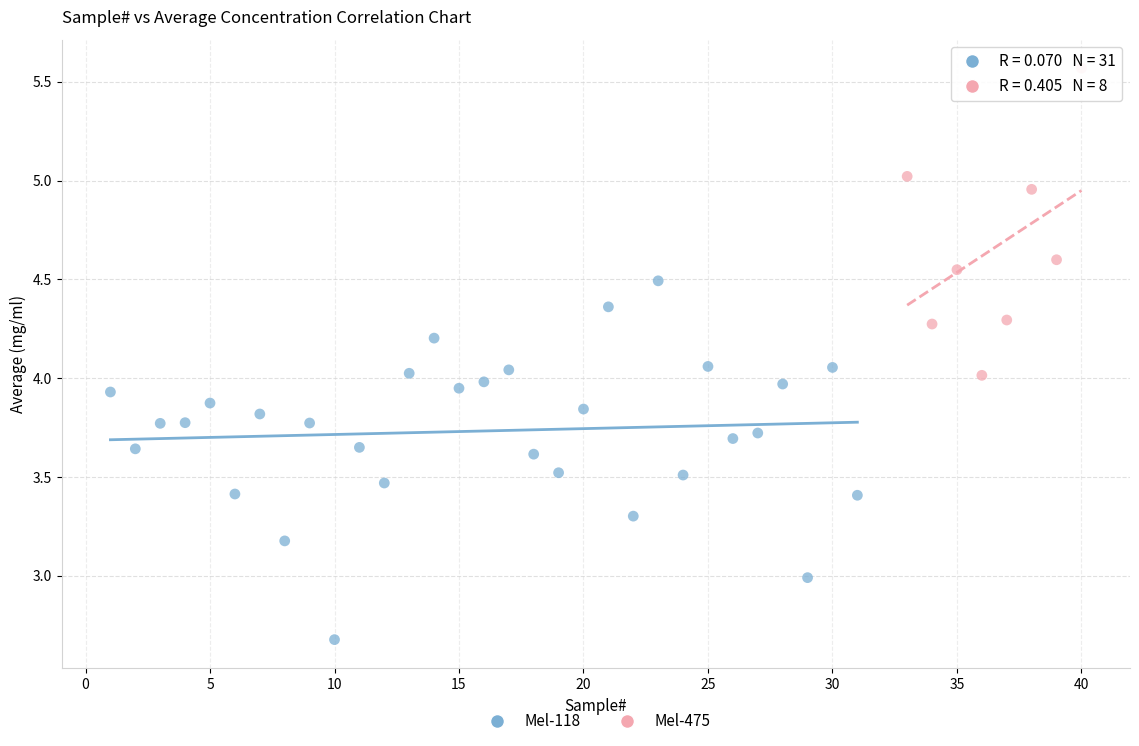

Which series has the widest spread of Y values?

Mel-118